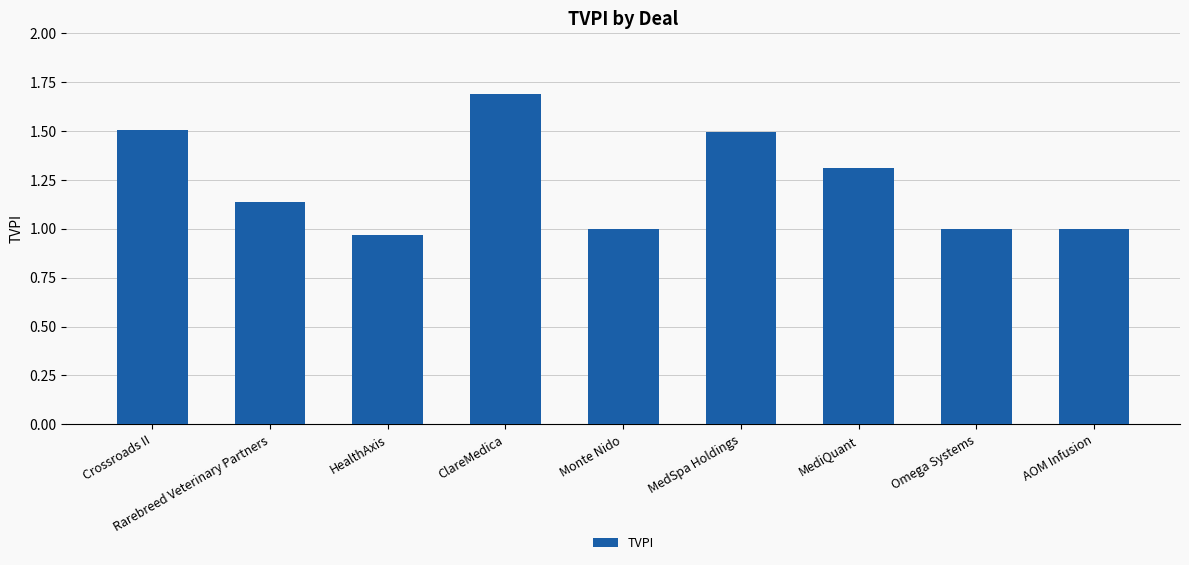

What is the label of the 8th bar from the right?

Rarebreed Veterinary Partners